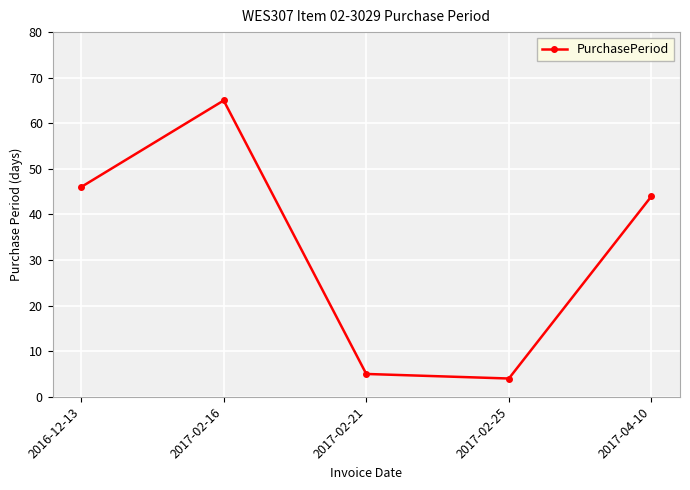

What is the approximate value at 2016-12-13, to the nearest 10?

50